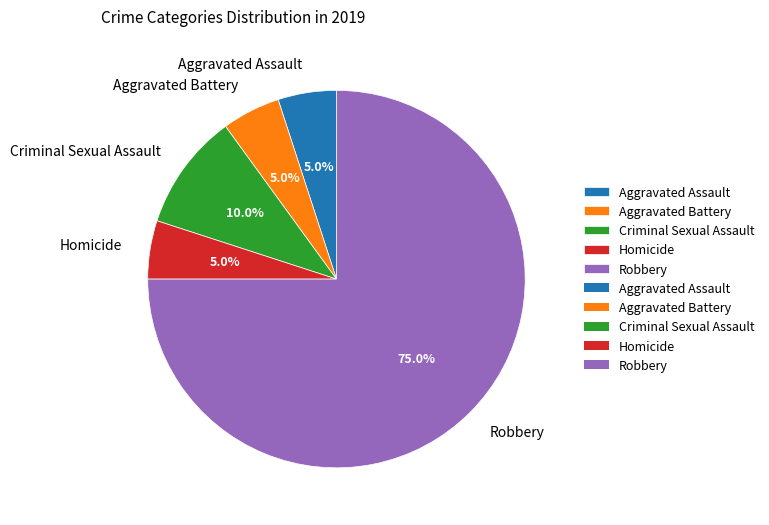

Which slice is the largest?

Robbery